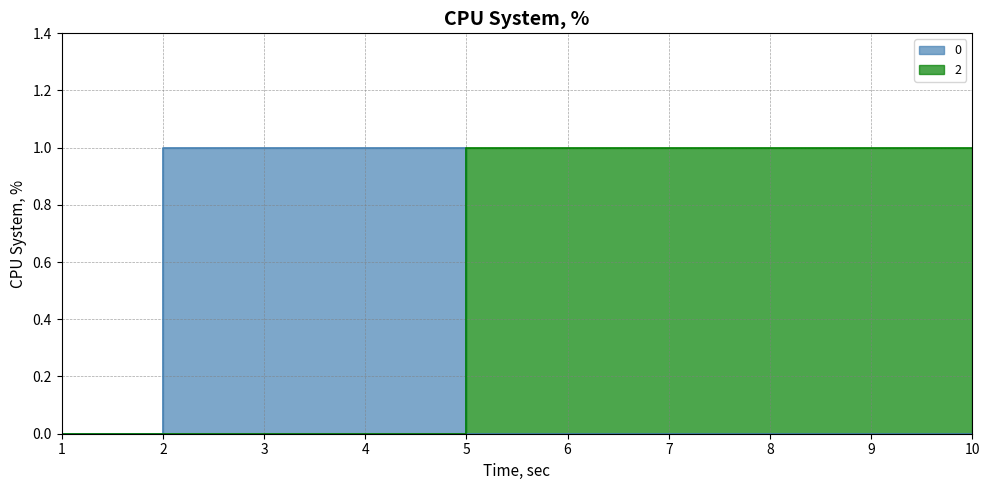

How many values in 0 are above zero?

3